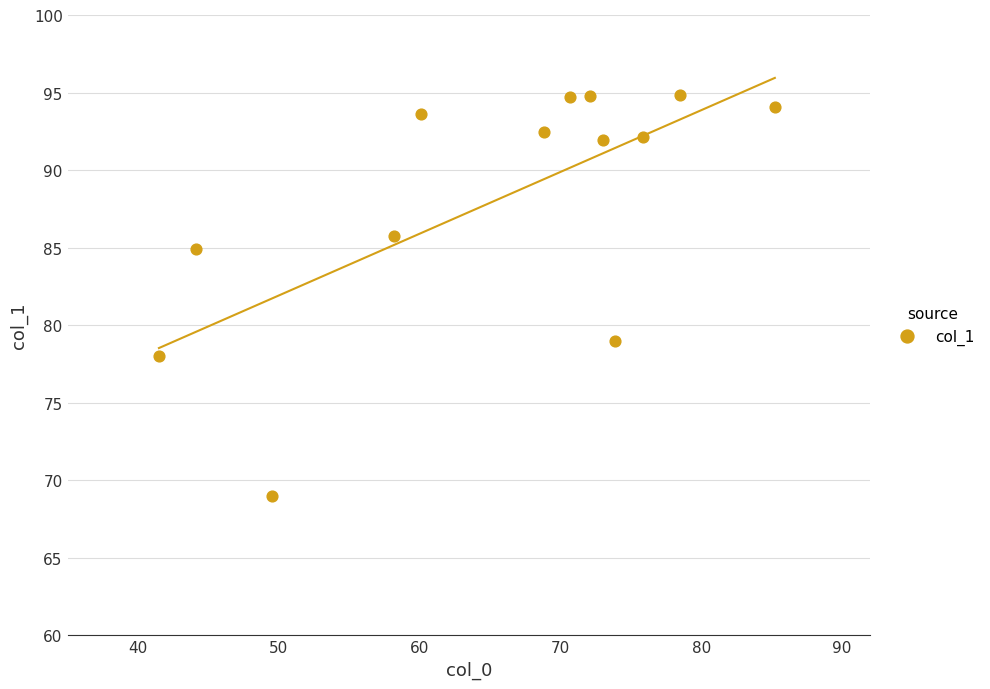

What Y value in the scatter plot is closest to 81?

79.0